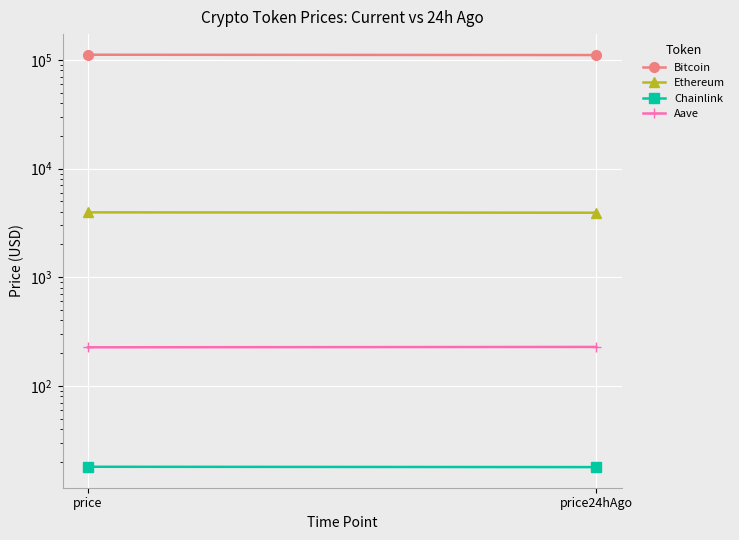

The Ethereum series shows 3950.7 at price. True or false?

True